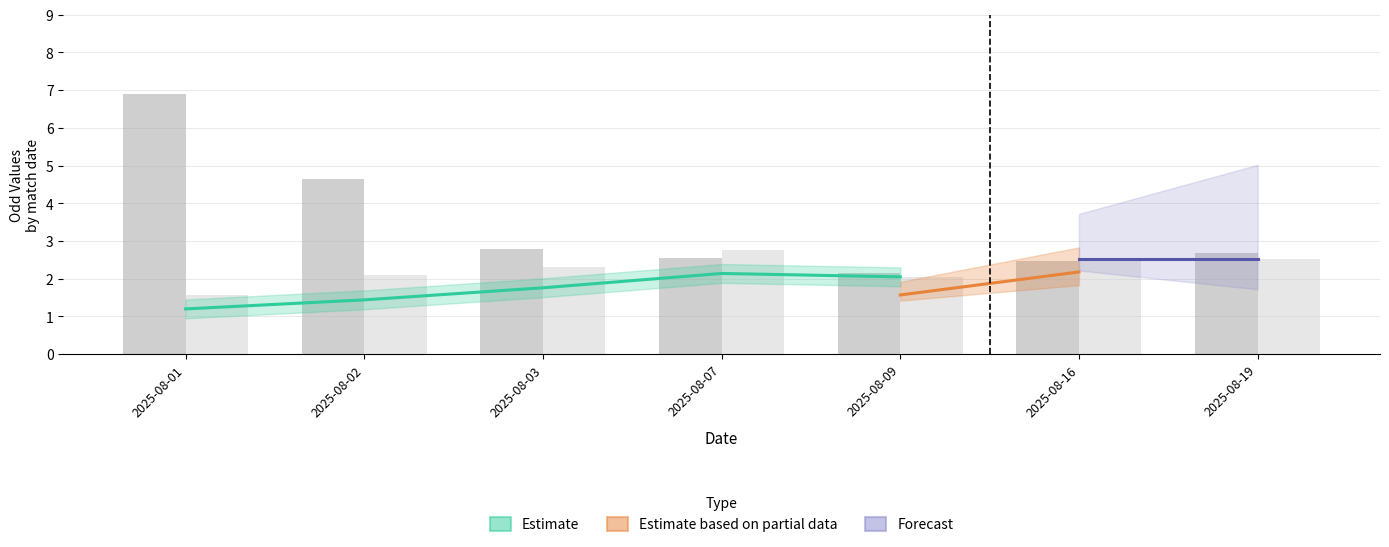

What is the minimum value for Odd_H_FT?

1.6